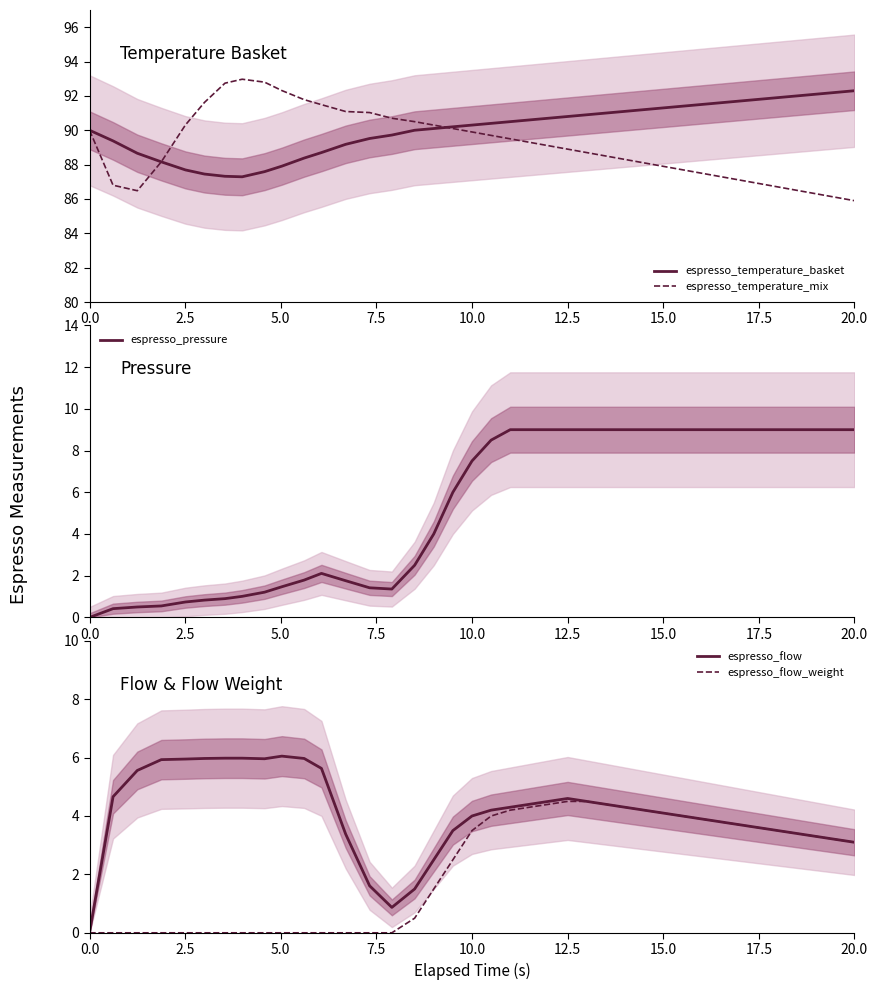

At which label does espresso_flow_weight first exceed 3?

10.0